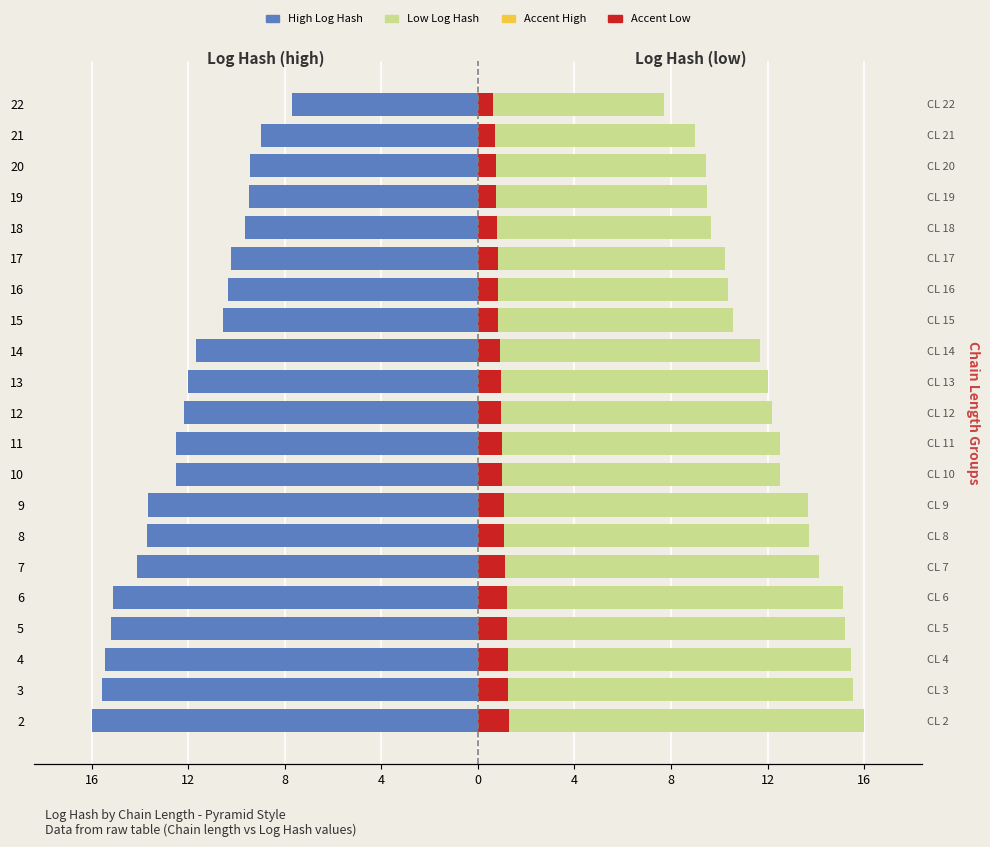

Where is Accent Right nearest to the value 0?

22